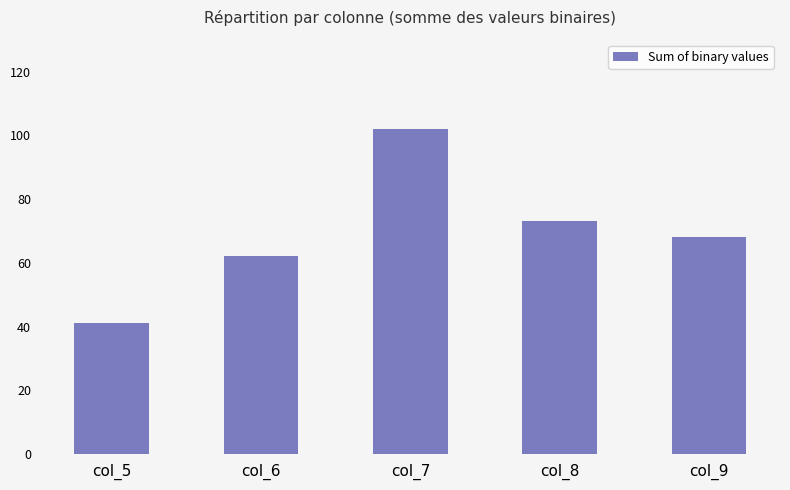

Reading left to right, transcribe all the data shown in this chart.

41	62	102	73	68